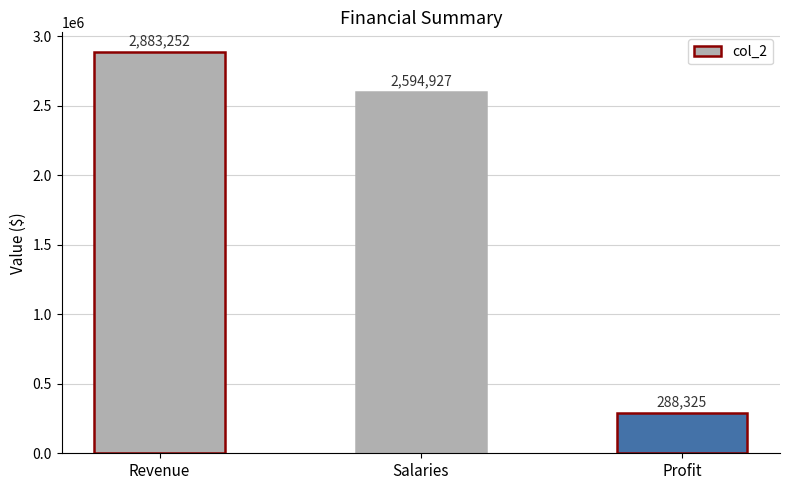

Read the value at Revenue.

2883251.9